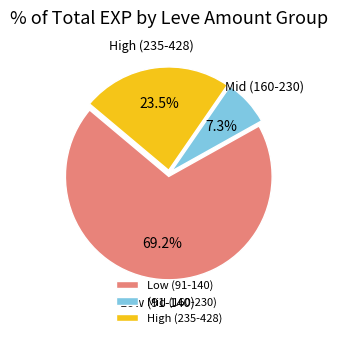

Which slice represents more than half of the pie?

Low (91-140)